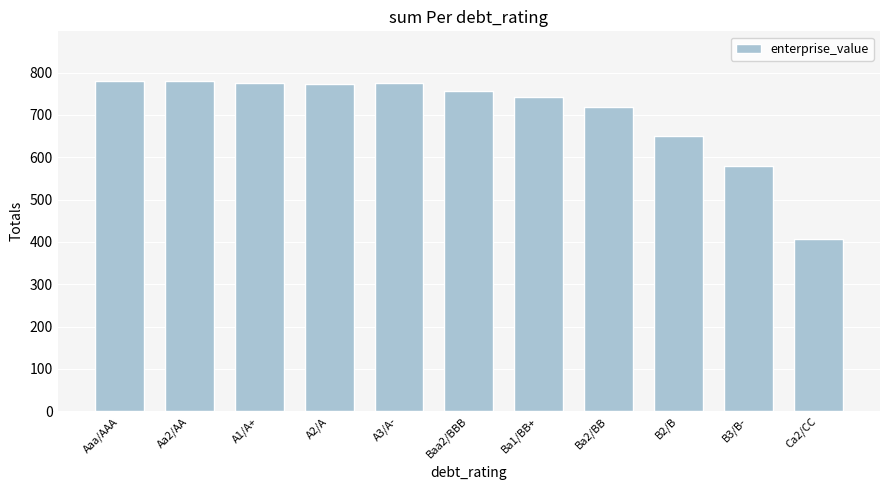

What is the change in value from A1/A+ to Baa2/BBB?

-18.2